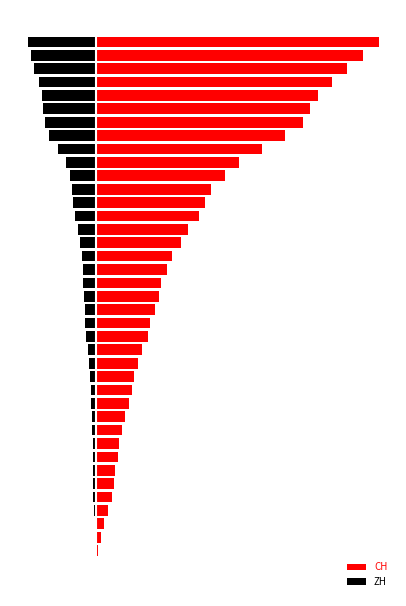

Reading left to right, list all the values displayed in this chart.

CH: 0	12	32	50	74	95	107	114	132	142	159	180	205	219	235	257	284	320	331	362	387	402	436	468	526	567	636	671	706	797	884	1022	1165	1277	1319	1371	1456	1547	1650	1743
ZH: 0	0	-2	-5	-13	-19	-23	-23	-23	-23	-26	-28	-30	-33	-38	-45	-52	-62	-67	-68	-75	-80	-83	-87	-103	-110	-129	-141	-152	-161	-189	-237	-293	-316	-329	-337	-356	-382	-405	-424